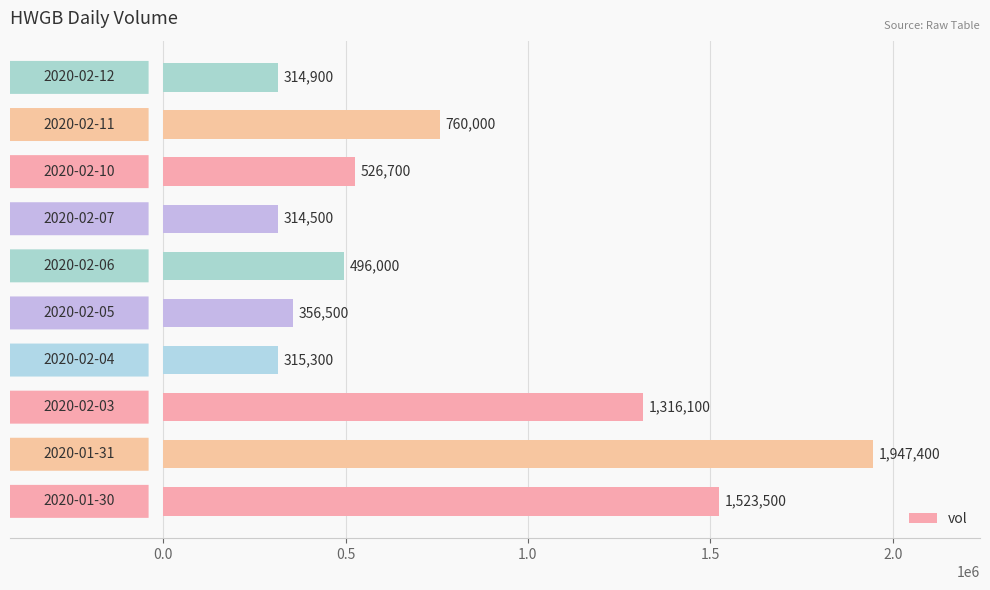

What is the smallest value displayed?

314500